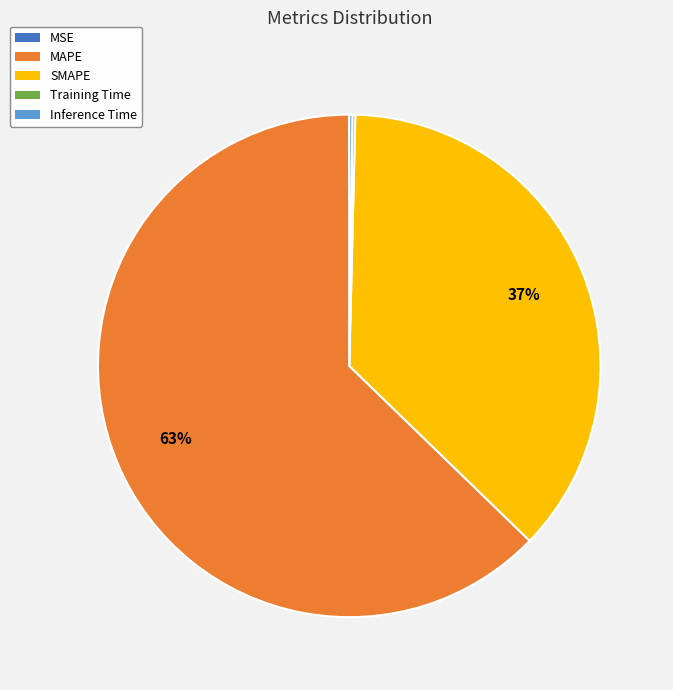

Is it true that MAPE is 72% of the pie?

False